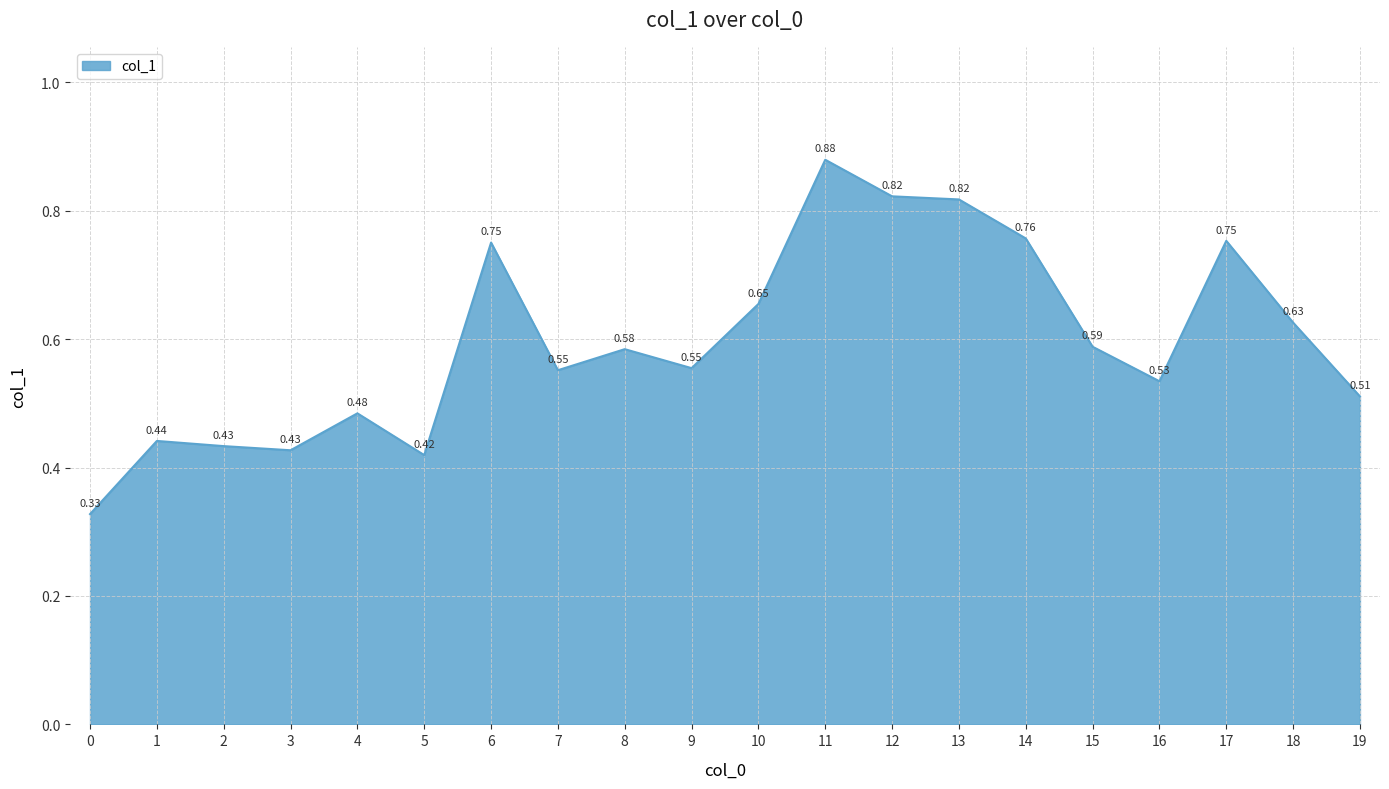

Is it true that the value at 0 is 0.5?

False